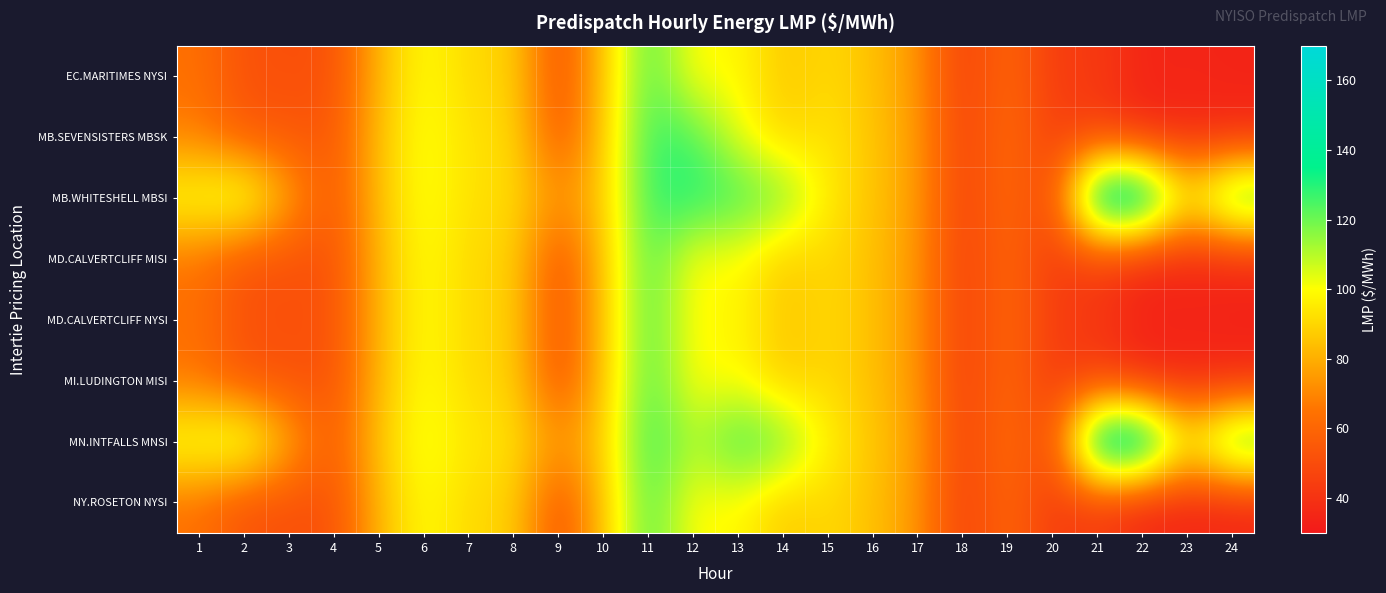

Between 22 and 24, which is larger?

22